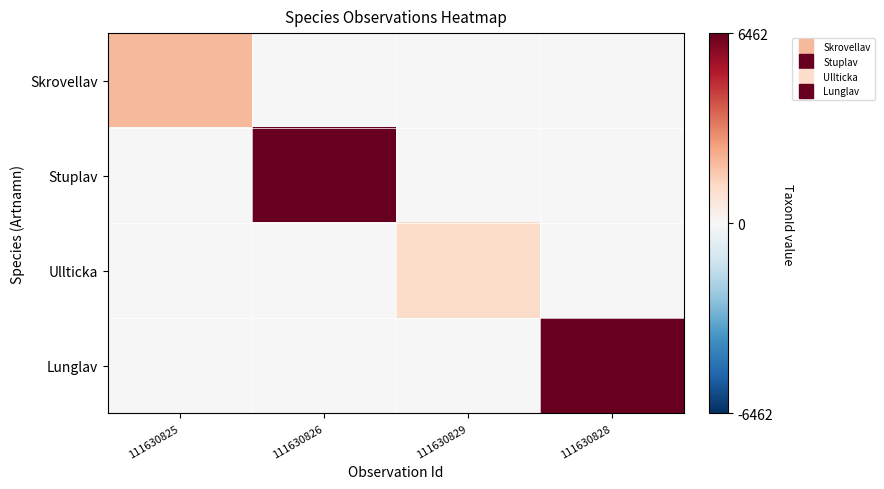

Reading left to right, what are all the values shown in this chart?

Skrovellav: 111630825=2081	111630826=0	111630829=0	111630828=0
Stuplav: 111630825=0	111630826=6462	111630829=0	111630828=0
Ullticka: 111630825=0	111630826=0	111630829=1202	111630828=0
Lunglav: 111630825=0	111630826=0	111630829=0	111630828=6458